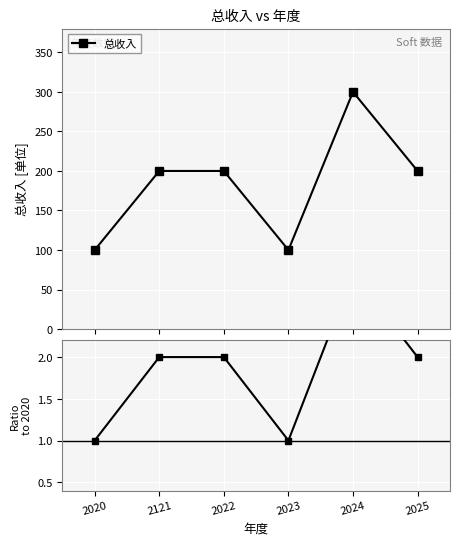

What is the maximum value for 总收入?

300